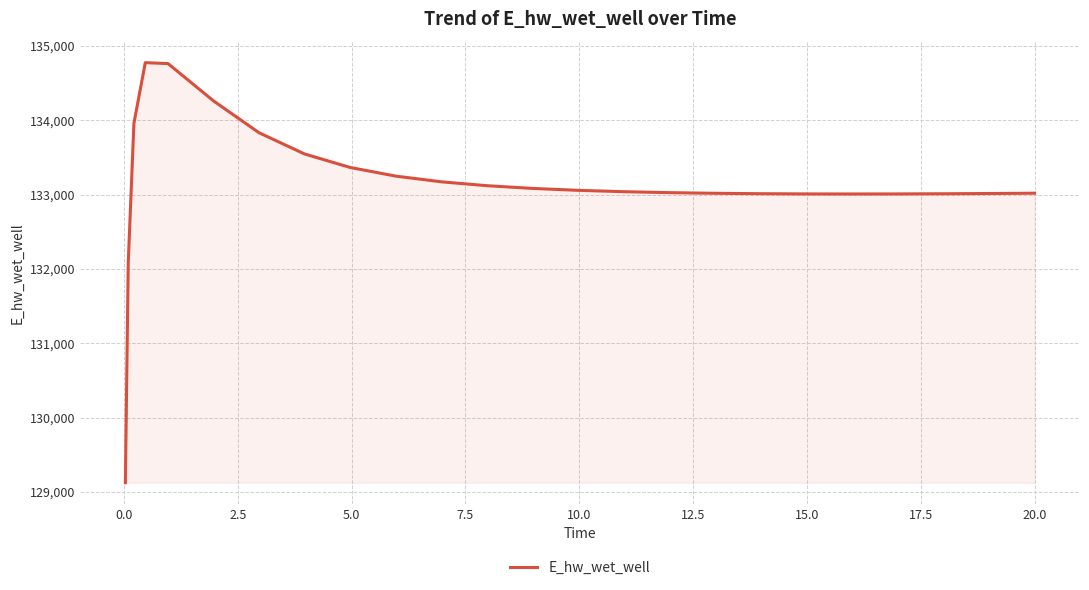

What is the maximum value shown in the chart?

134774.3